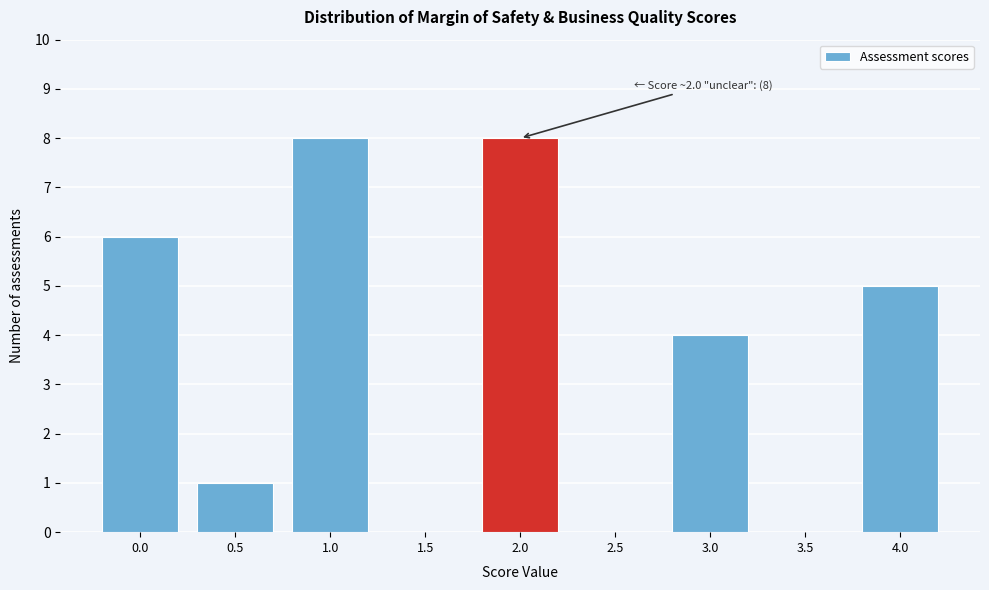

Reading left to right, list all the values displayed in this chart.

0.0=6	0.5=1	1.0=8	1.5=0	2.0=8	2.5=0	3.0=4	3.5=0	4.0=5